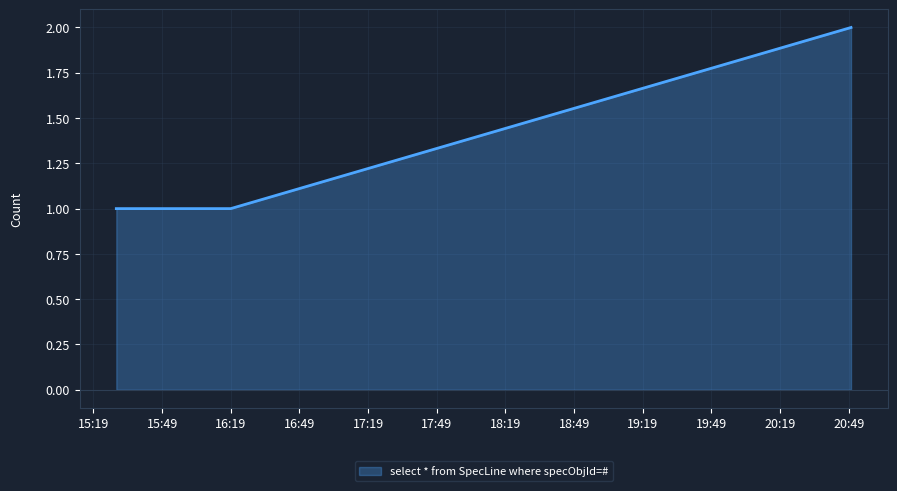

How many lines are shown in the chart?

1